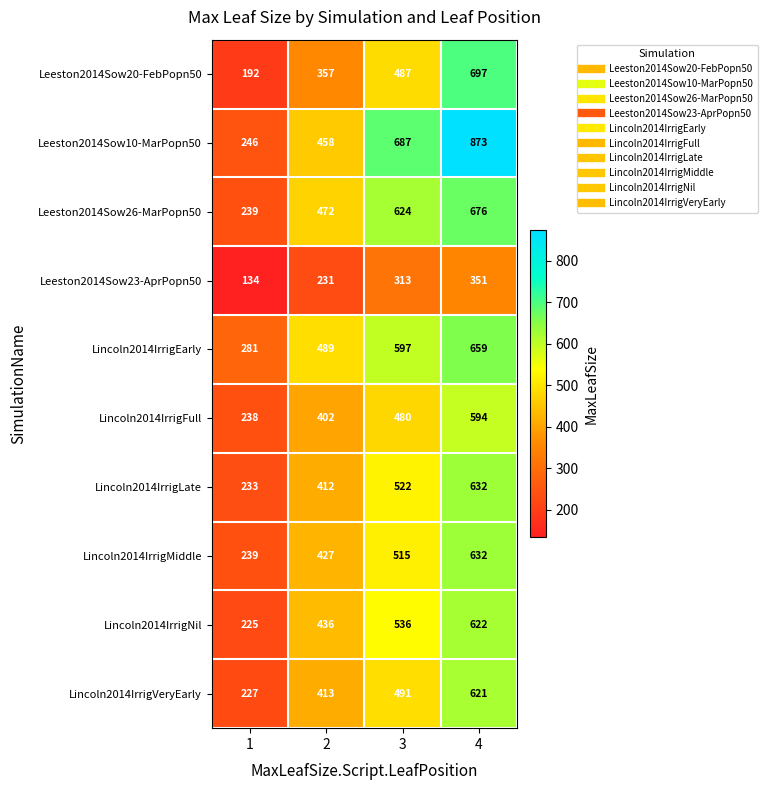

Which series changed the most between 3 and 4?

Leeston2014Sow20-FebPopn50